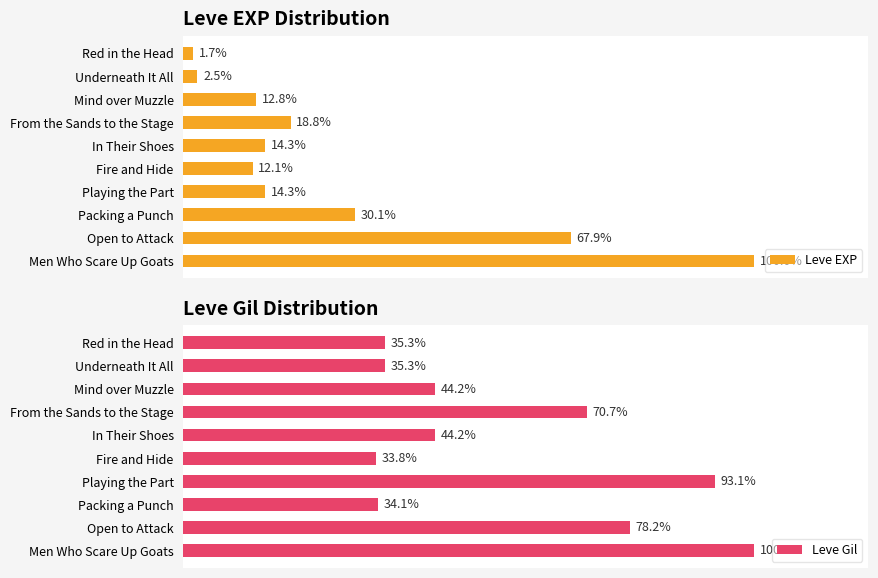

At which label does Leve EXP reach its minimum?

Red in the Head